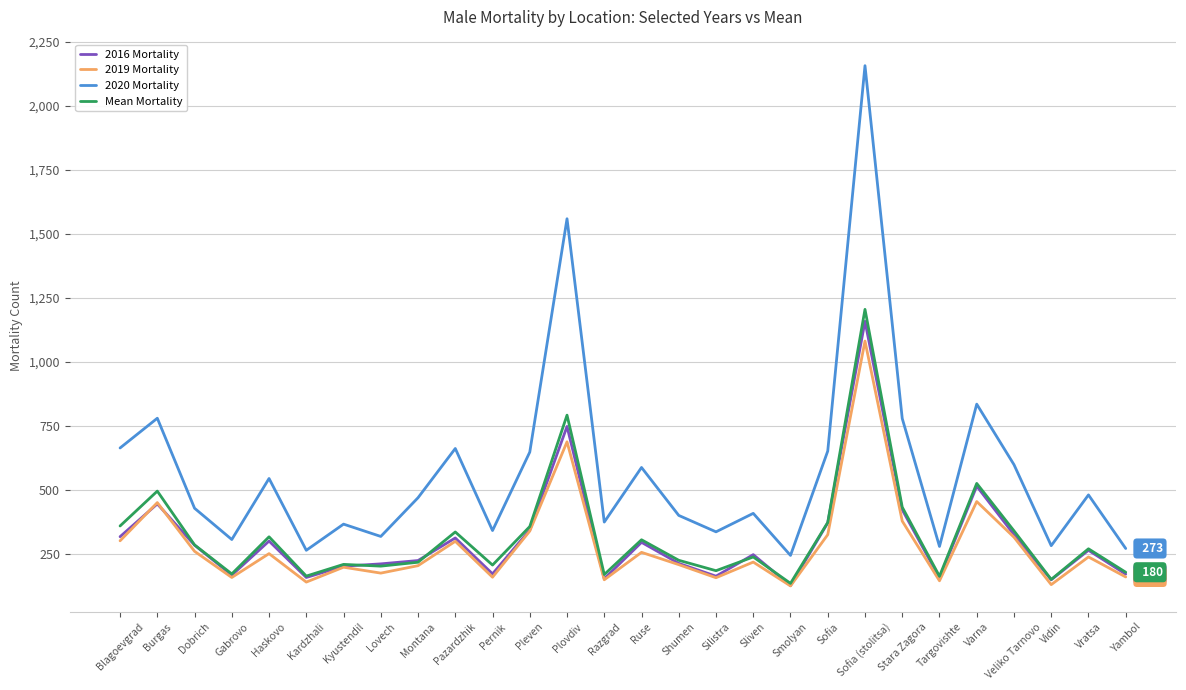

Is the value of 2020 Mortality at Lovech greater than the value of Mean Mortality at Varna?

No